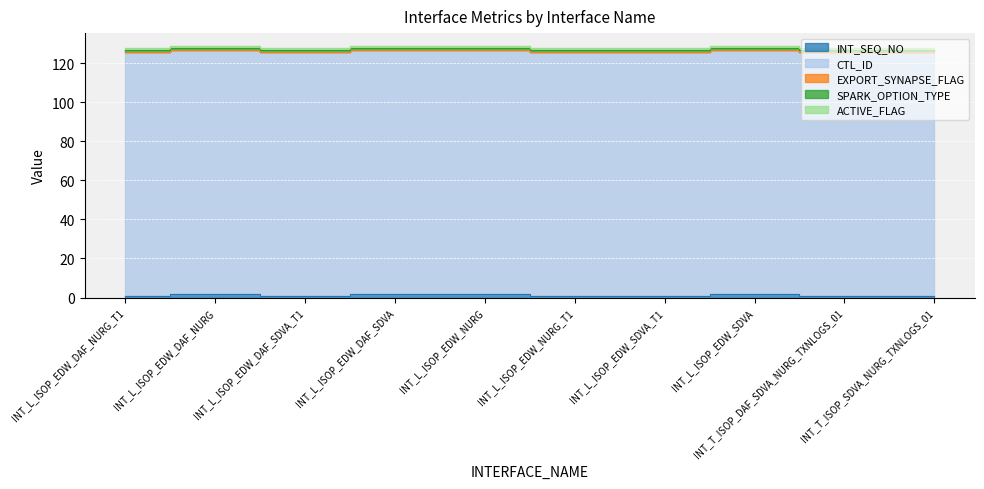

Which series changed the most between INT_L_ISOP_EDW_DAF_SDVA_T1 and INT_L_ISOP_EDW_NURG_T1?

INT_SEQ_NO